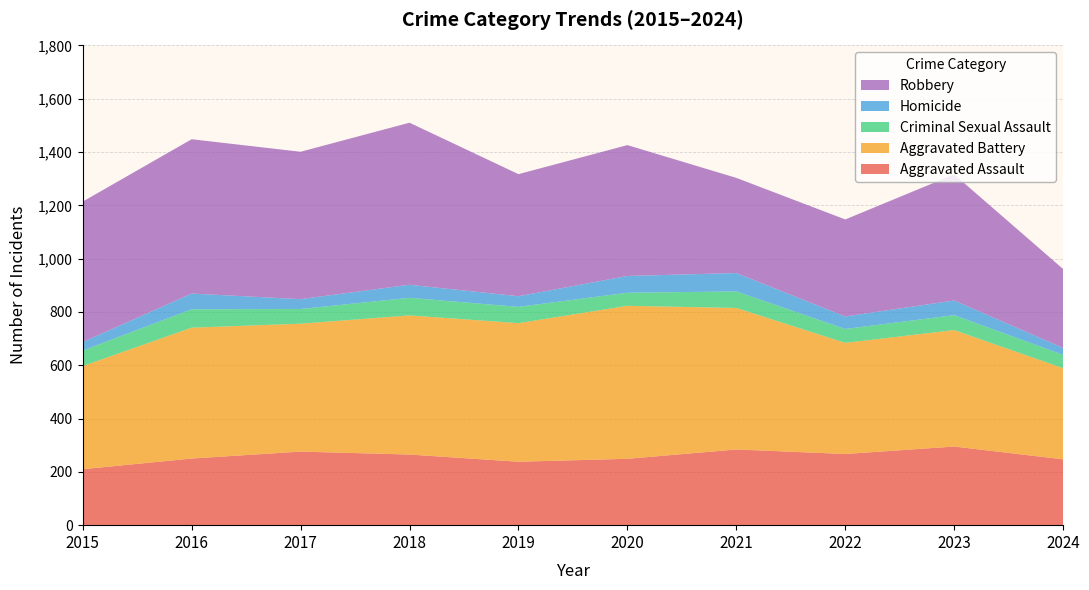

Reading left to right, what are all the values shown in this chart?

Aggravated Assault: 210	250	276	265	238	249	284	267	295	247
Aggravated Battery: 387	491	480	522	520	574	531	417	437	342
Criminal Sexual Assault: 58	69	55	66	61	49	62	52	56	50
Homicide: 32	59	37	49	40	63	69	47	55	26
Robbery: 527	579	553	608	458	491	357	364	473	296